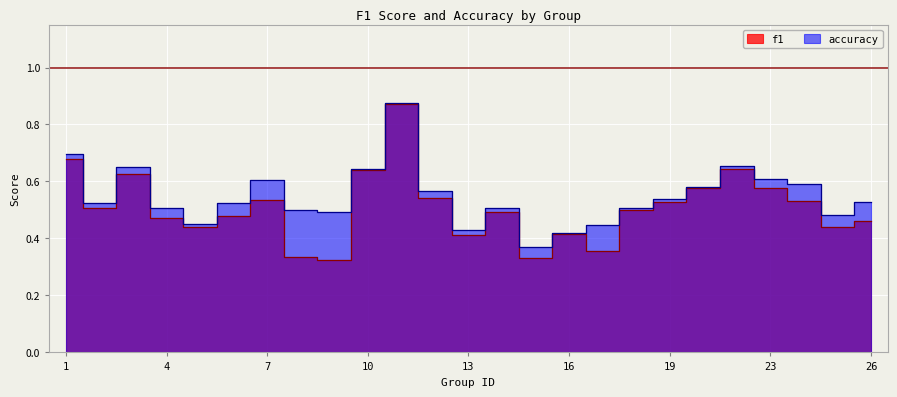

At how many categories does at least one series exceed 0?

25